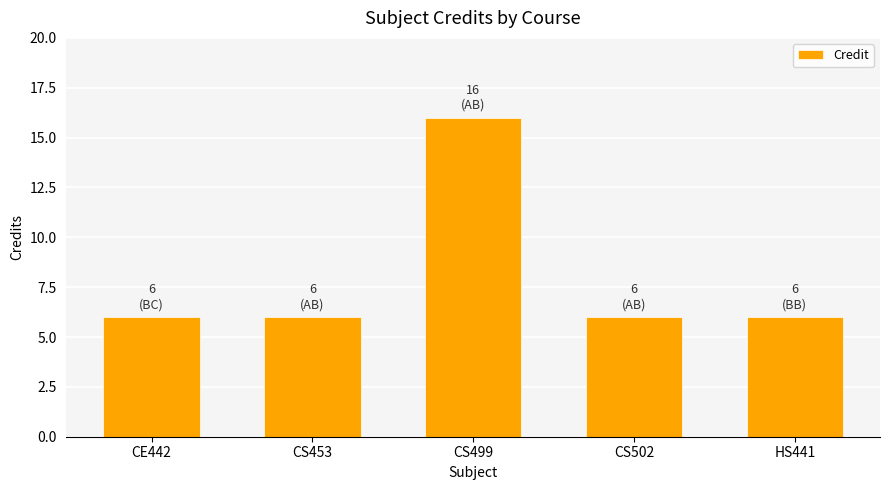

Reading left to right, transcribe all the data shown in this chart.

6	6	16	6	6